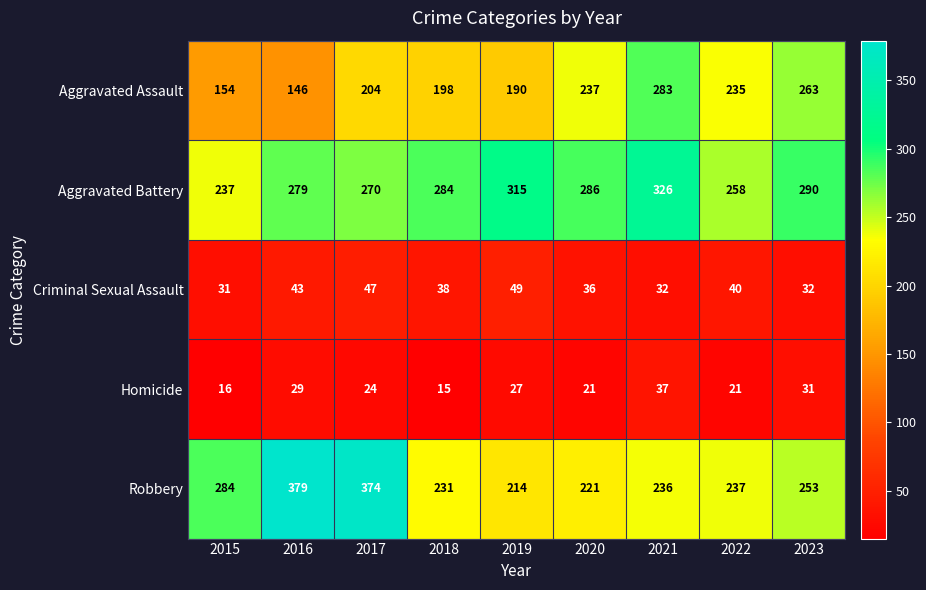

Where does the Criminal Sexual Assault series first go above 38?

2016